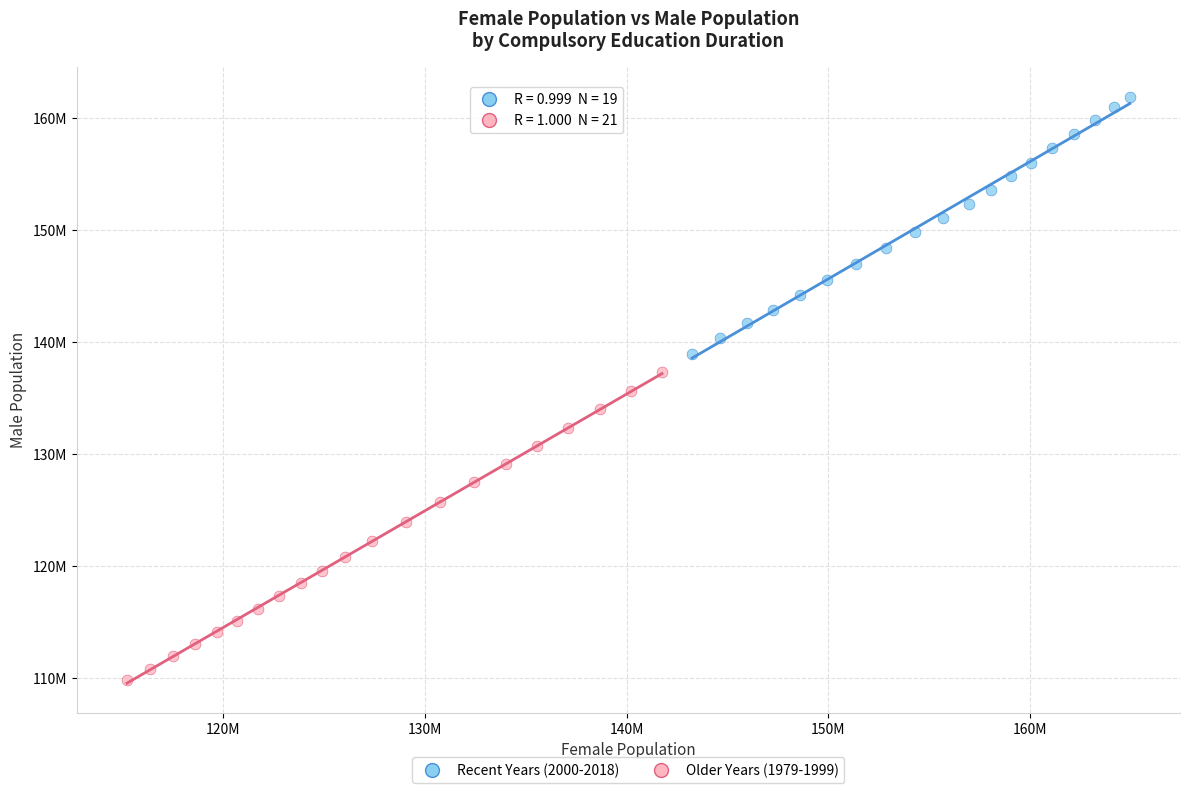

What are all the series names shown in the legend?

Recent Years (2000-2018), Older Years (1979-1999)